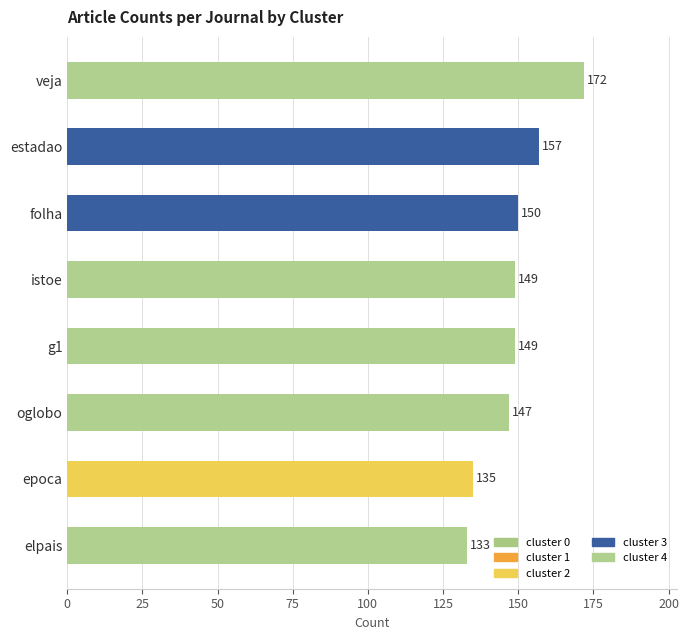

How many values are below 149?

3